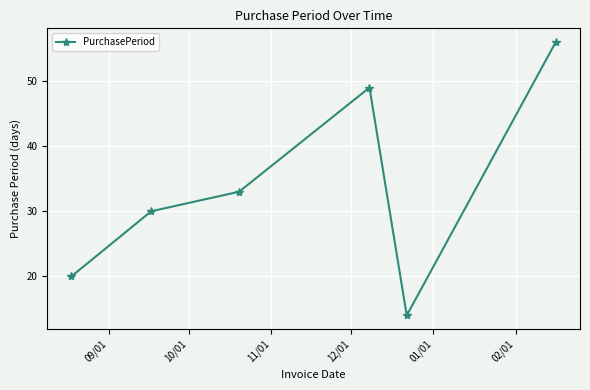

Reading right to left, extract all data points from this chart.

56	14	49	33	30	20